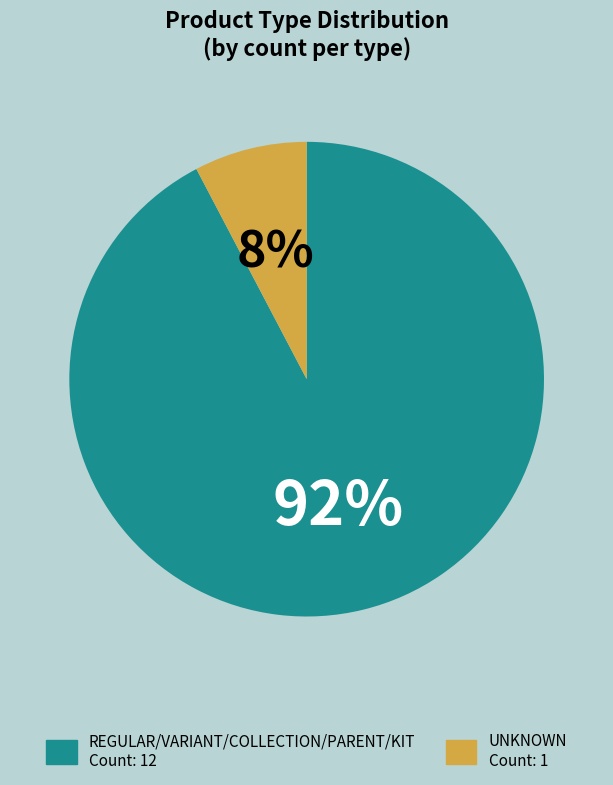

Is there a majority slice in this chart?

Yes